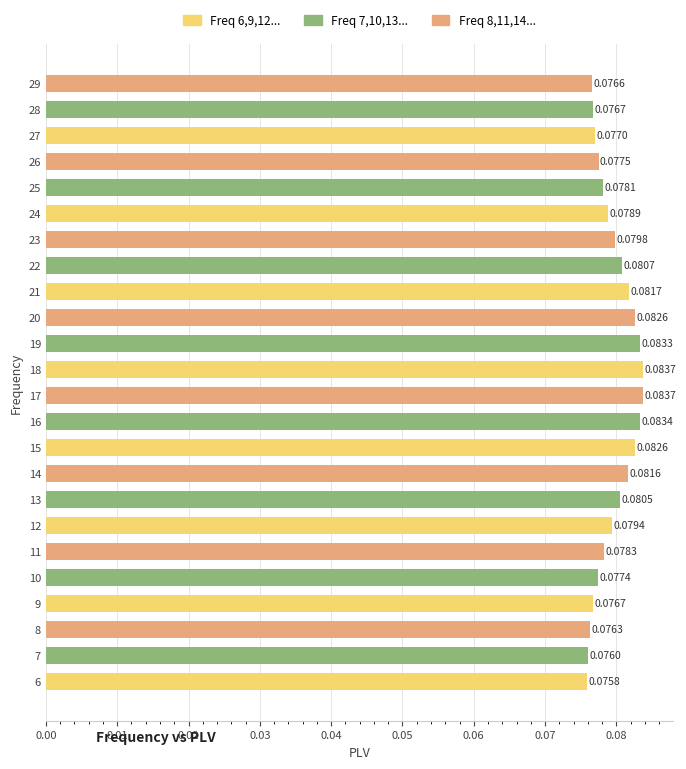

What is the sum of all values?

1.9